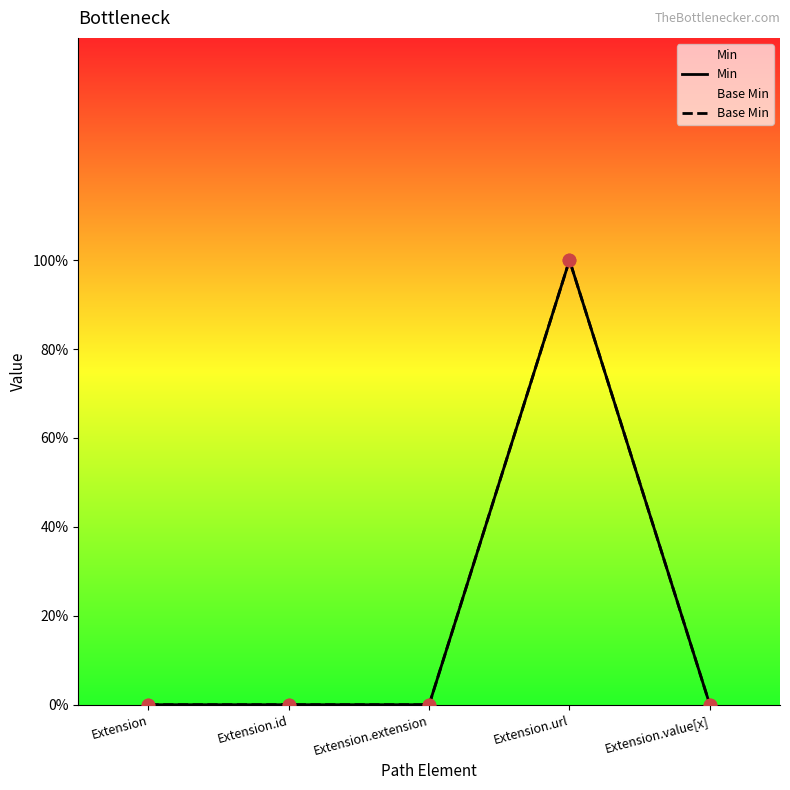

Which series reaches the maximum Y coordinate?

Min